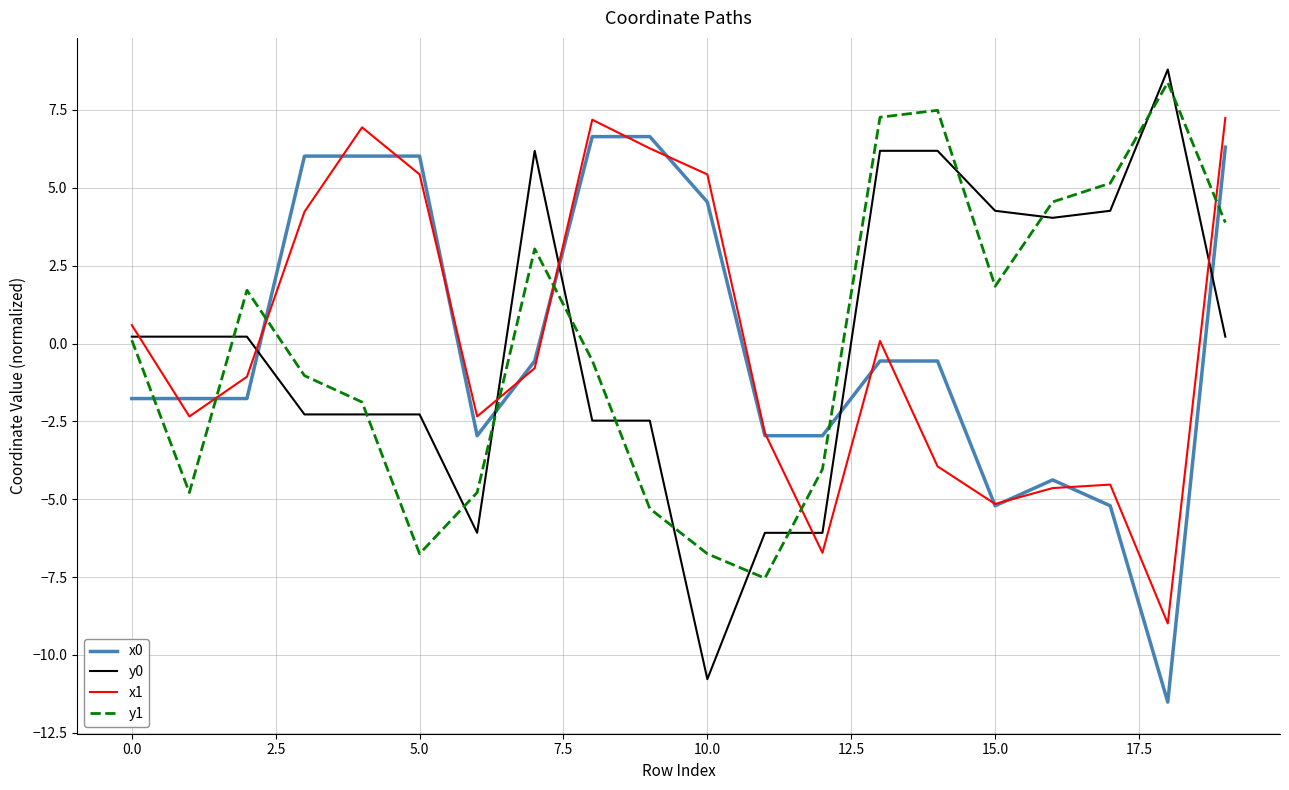

What is the greatest value displayed?

8.8